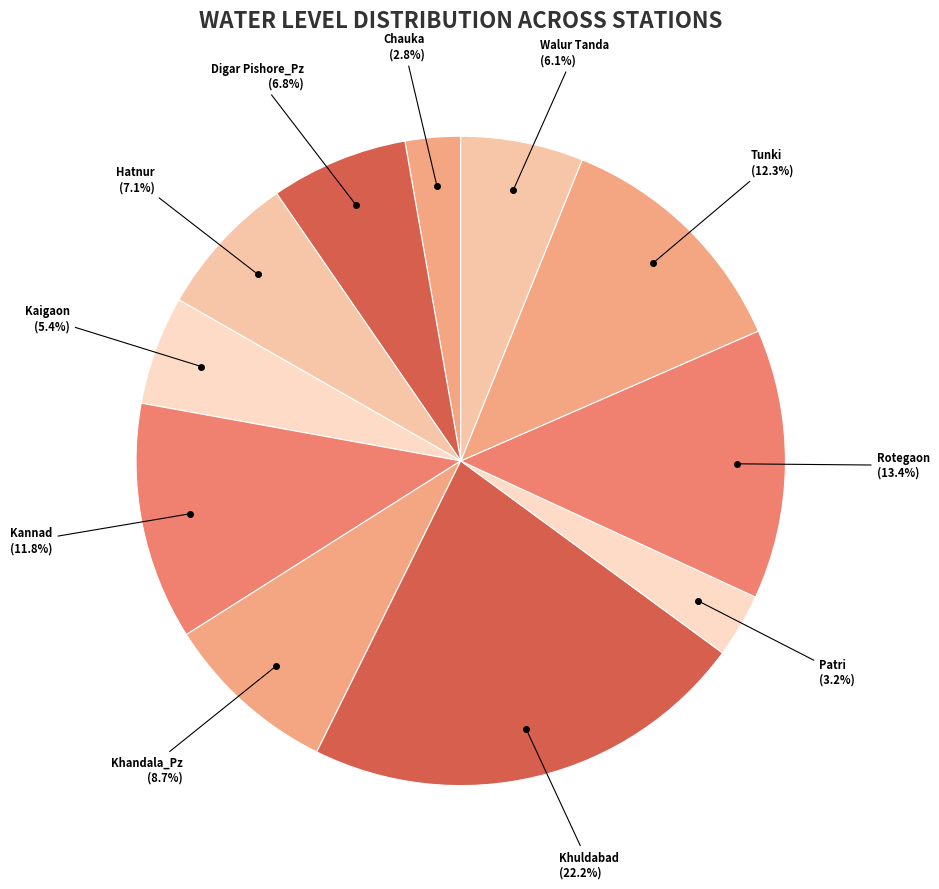

To the nearest percent, what portion does Patri represent?

3%